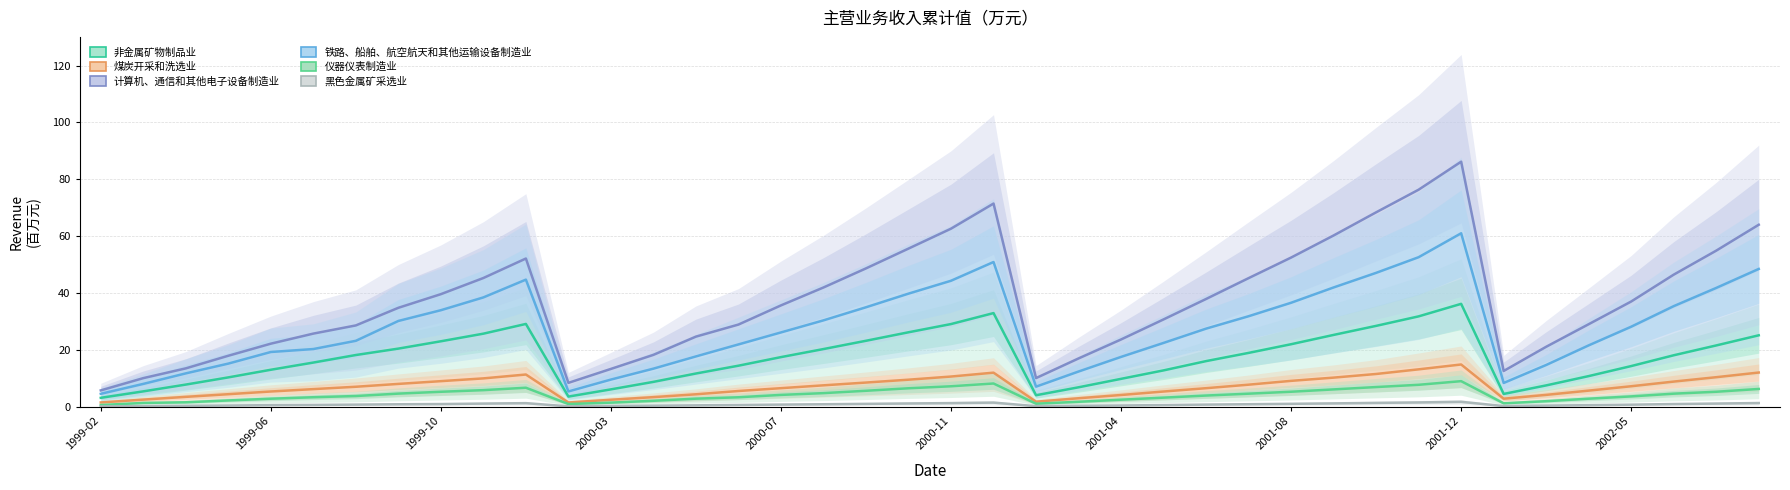

Is it true that 煤炭开采和洗选业 equals 6.8 at 29?

False